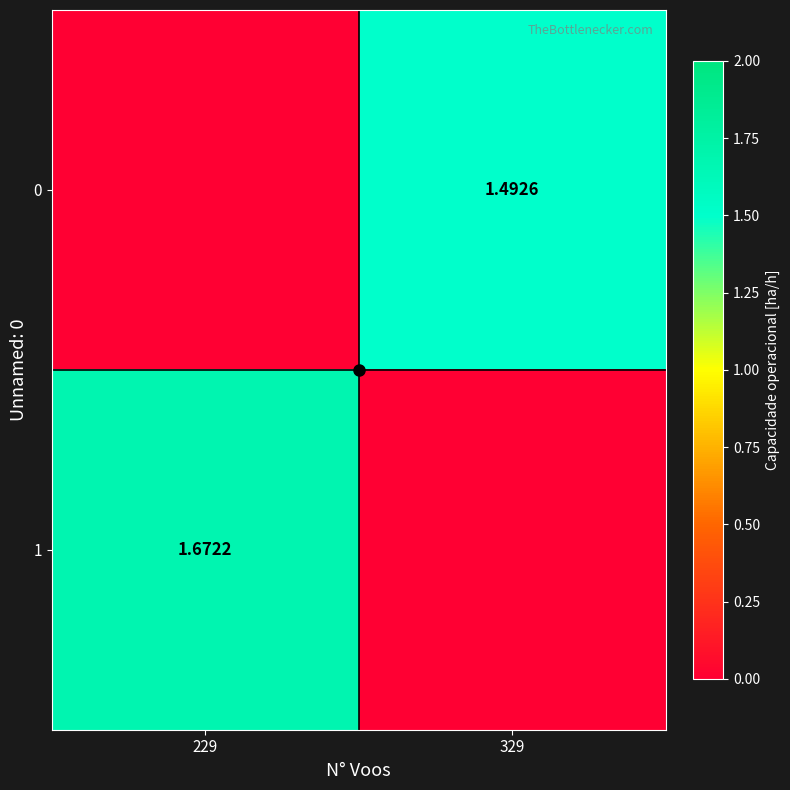

The value of 0 at 229 is 0.7. True or false?

False